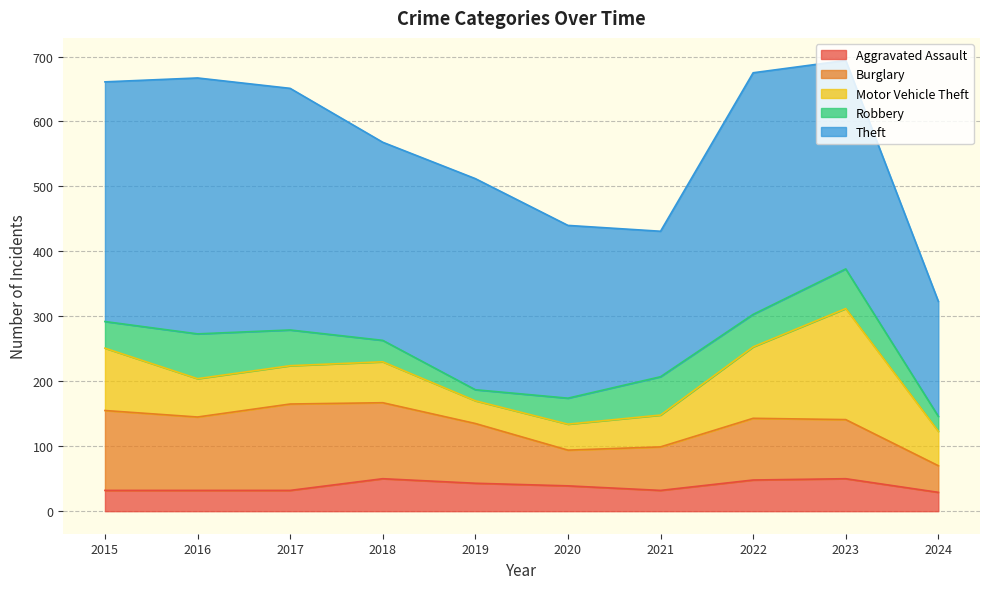

Reading left to right, what are all the values shown in this chart?

Aggravated Assault: 32	32	32	50	43	39	32	48	50	29
Burglary: 123	113	133	117	92	55	67	95	91	41
Motor Vehicle Theft: 96	59	59	63	35	40	49	110	171	53
Robbery: 41	69	55	33	17	40	59	50	61	23
Theft: 369	394	372	305	325	266	224	372	321	177